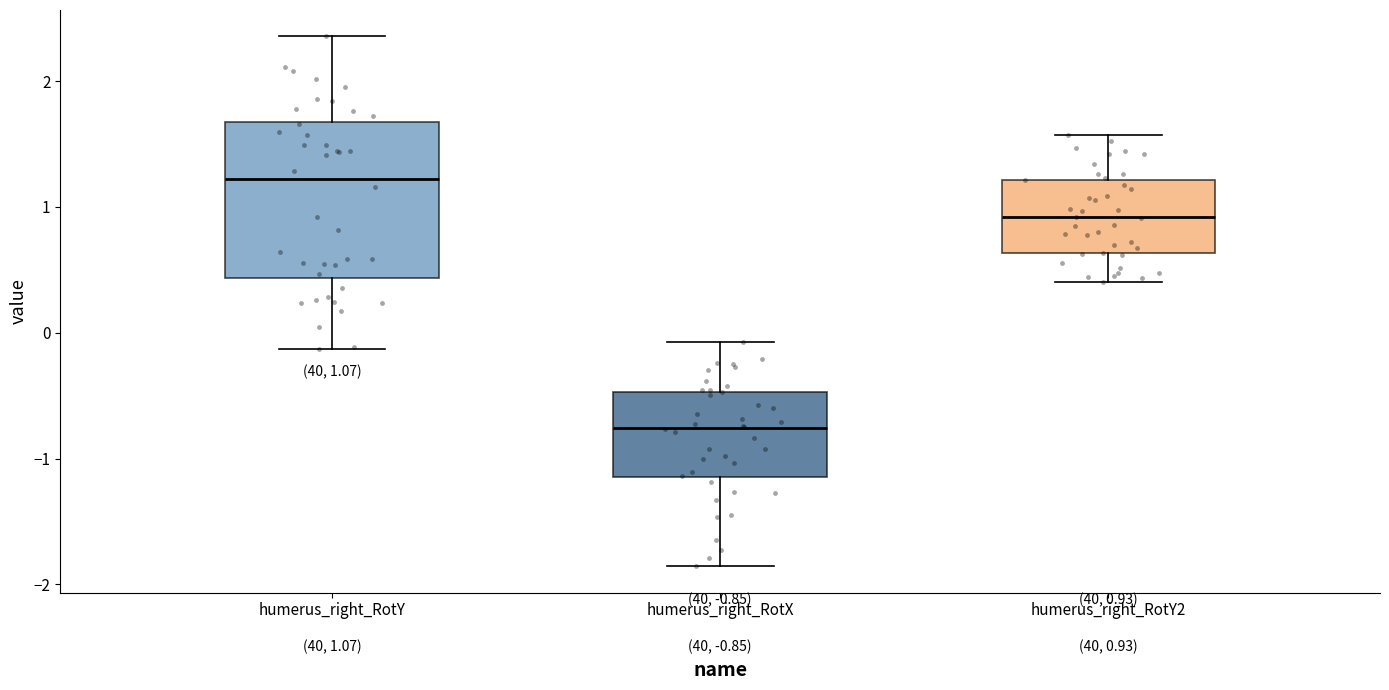

Which box has the lowest median line?

humerus_right_RotX